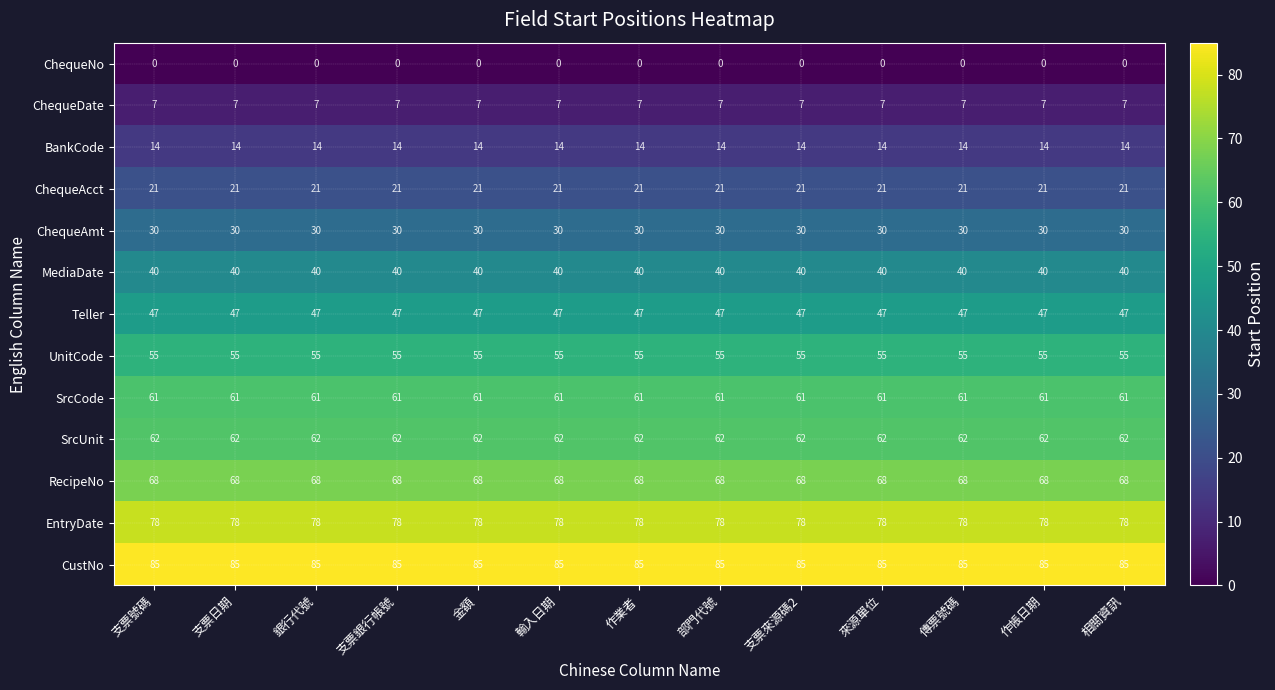

What is the spread (max minus min) of values at 作業者?

85